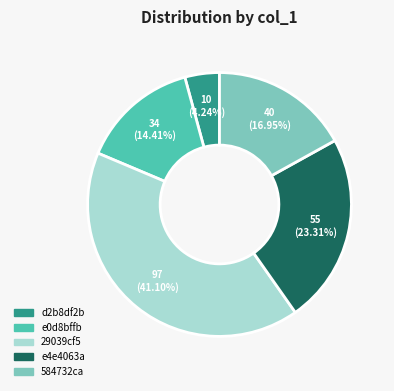

Which slice is the largest?

29039cf5